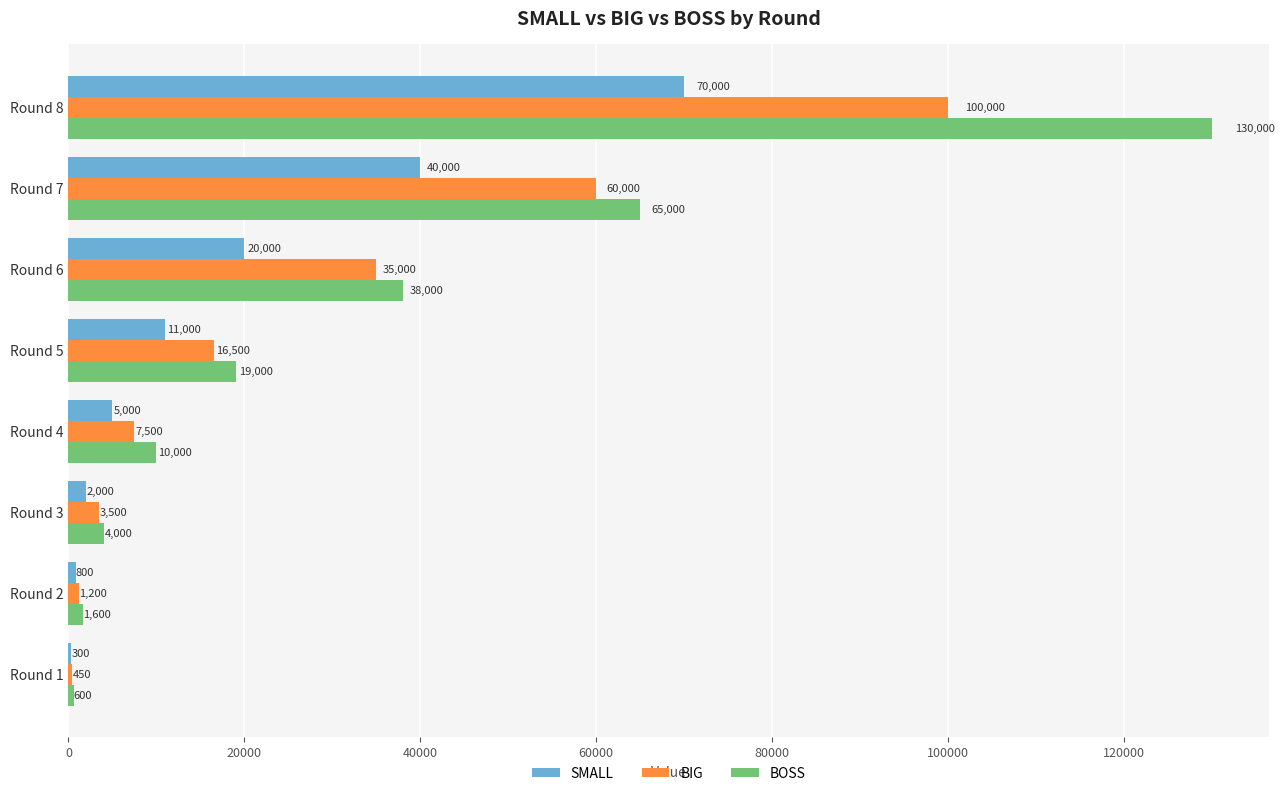

Which series changed the most between Round 1 and Round 4?

BOSS